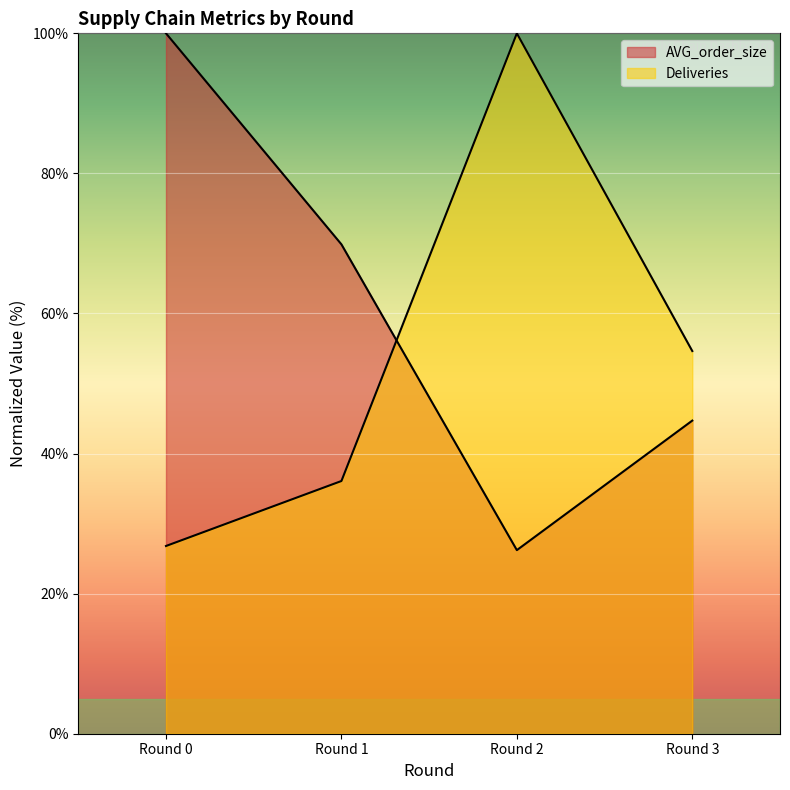

Is it true that AVG_order_size equals 15.0 at Round 1?

False